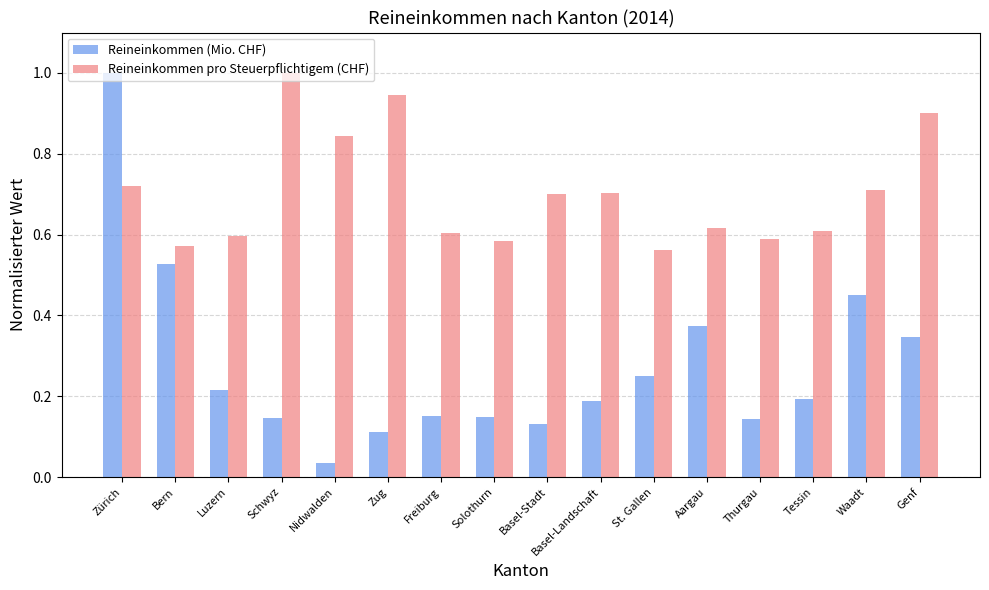

What is the sum of the Reineinkommen (Mio. CHF) values at Solothurn and Zürich?

1.1